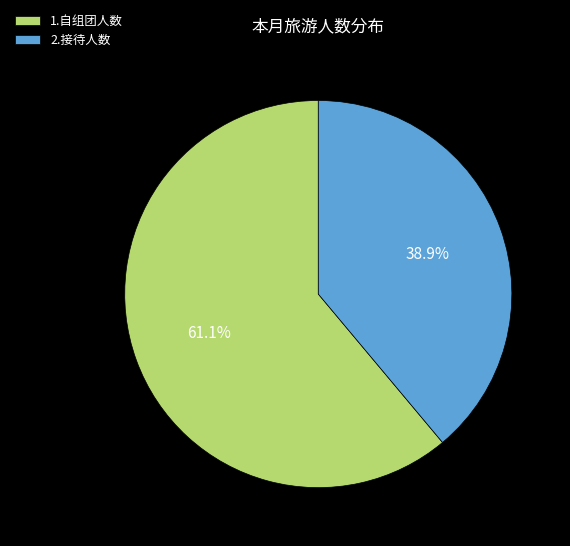

Is the sum of 1.自组团人数 and 2.接待人数 greater than half?

Yes